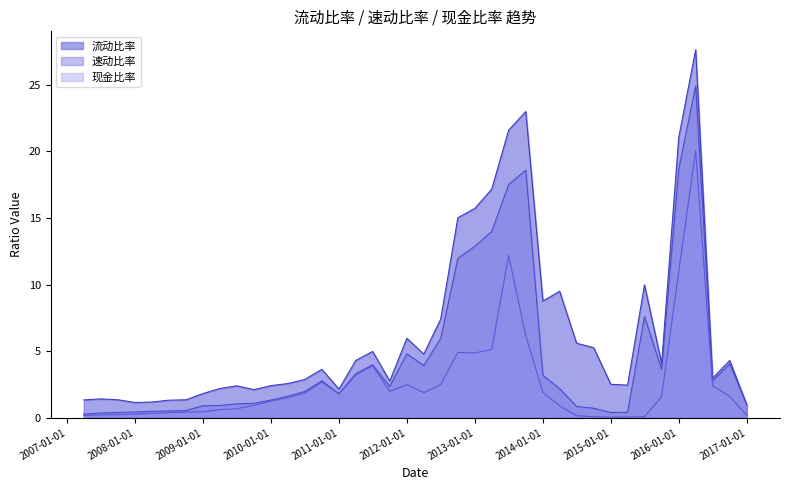

What is the spread (max minus min) of values at 2013-09-30?

16.9